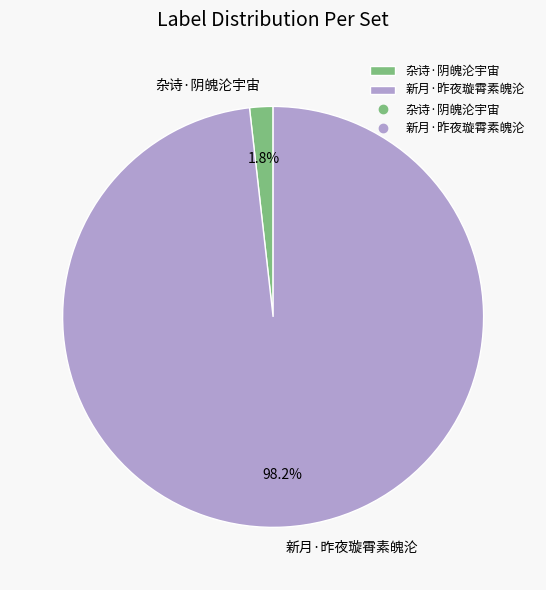

Is it true that 新月·昨夜璇霄素魄沦 is 98% of the pie?

True